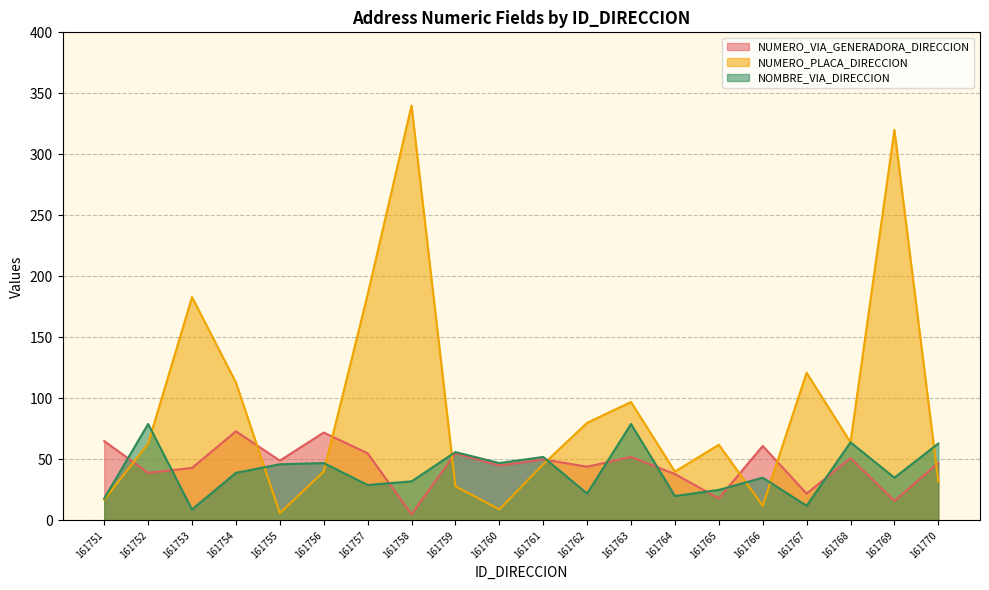

Which series ends up on top after the final intersection of NUMERO_VIA_GENERADORA_DIRECCION and NOMBRE_VIA_DIRECCION?

NOMBRE_VIA_DIRECCION